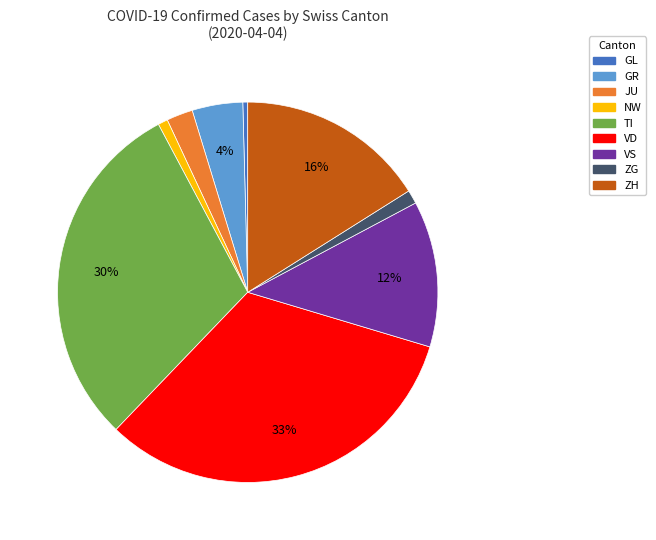

To the nearest percent, what is the average slice percentage?

11%